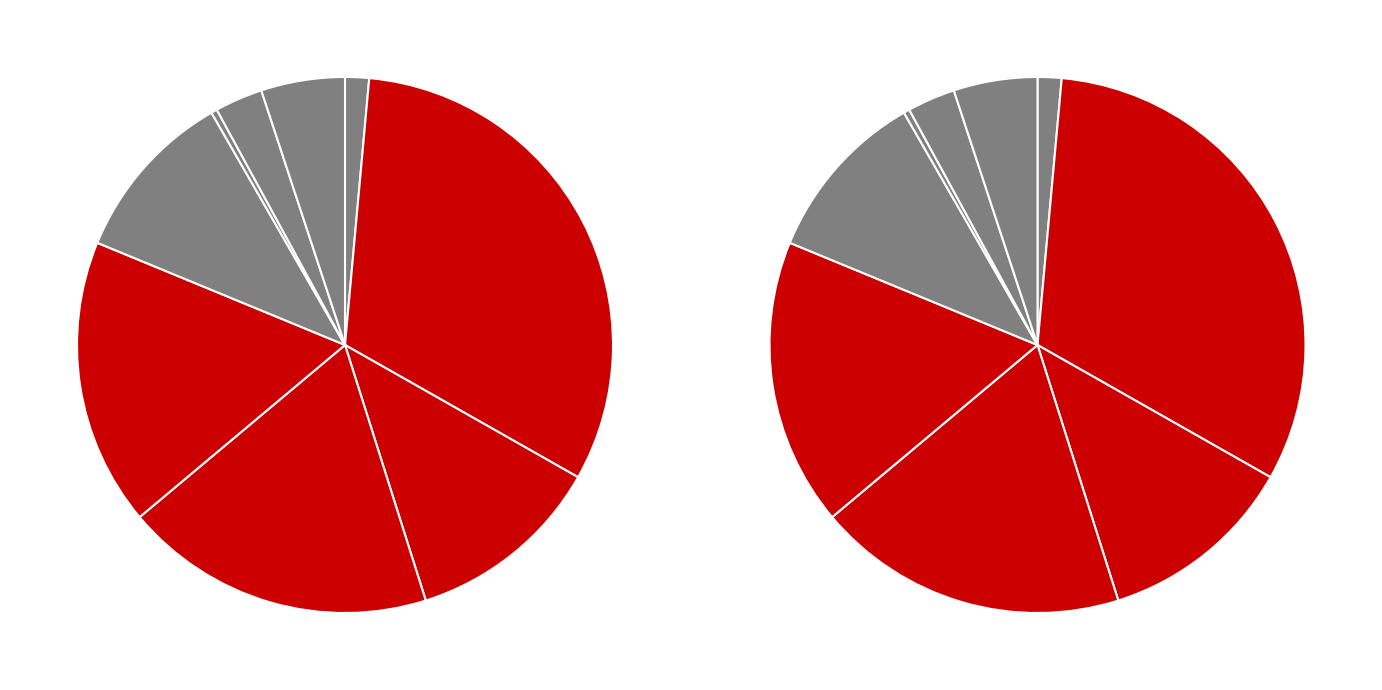

Between 0 and 4, which is larger?

4